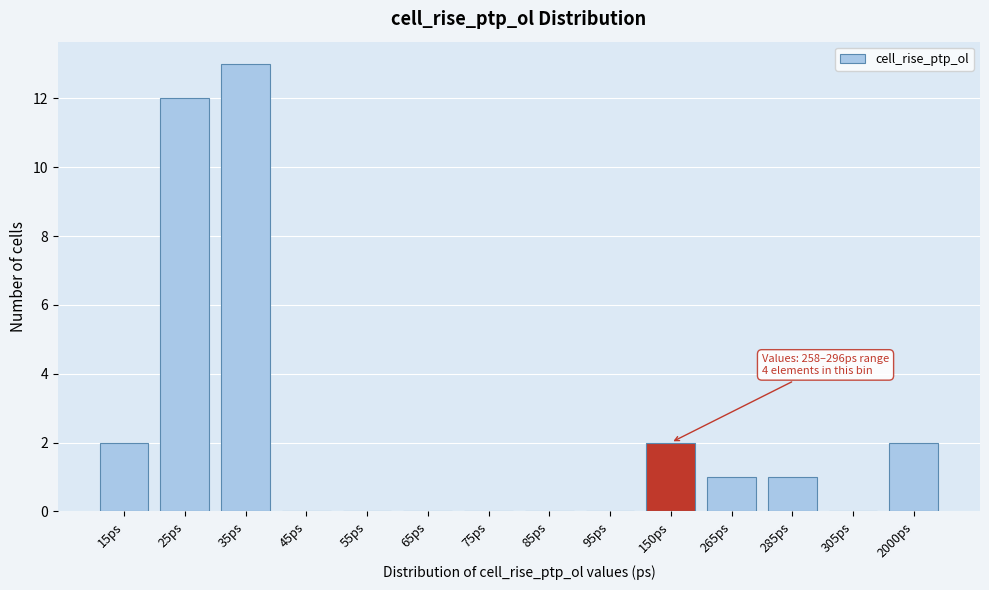

Reading right to left, what are all the values shown in this chart?

2000ps=2	305ps=0	285ps=1	265ps=1	150ps=2	95ps=0	85ps=0	75ps=0	65ps=0	55ps=0	45ps=0	35ps=13	25ps=12	15ps=2